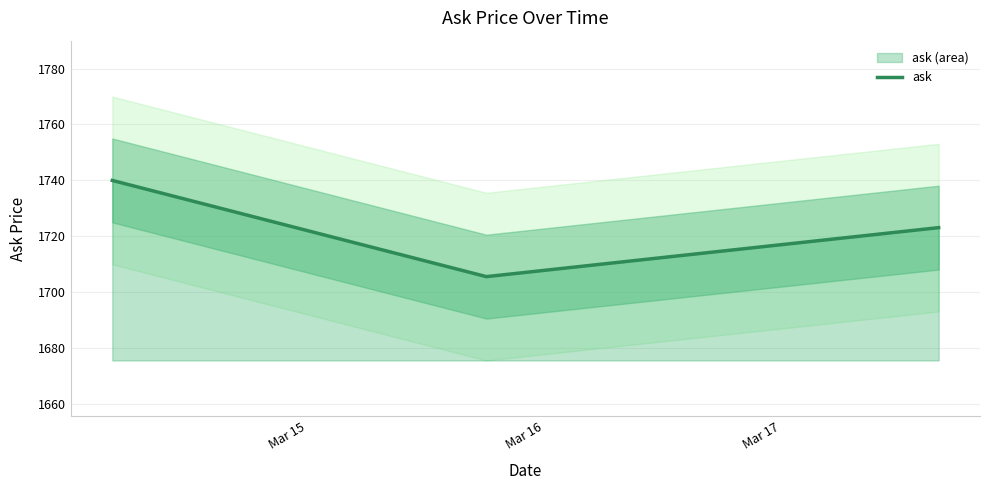

Count the number of values greater than 1723.

2